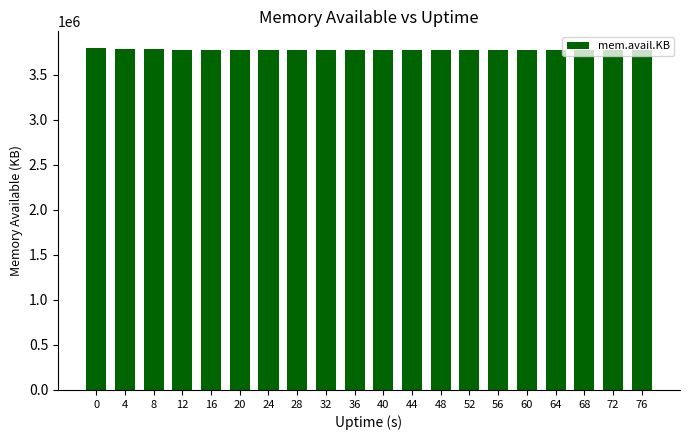

What is the value of the 9th bar from the left?

3780064